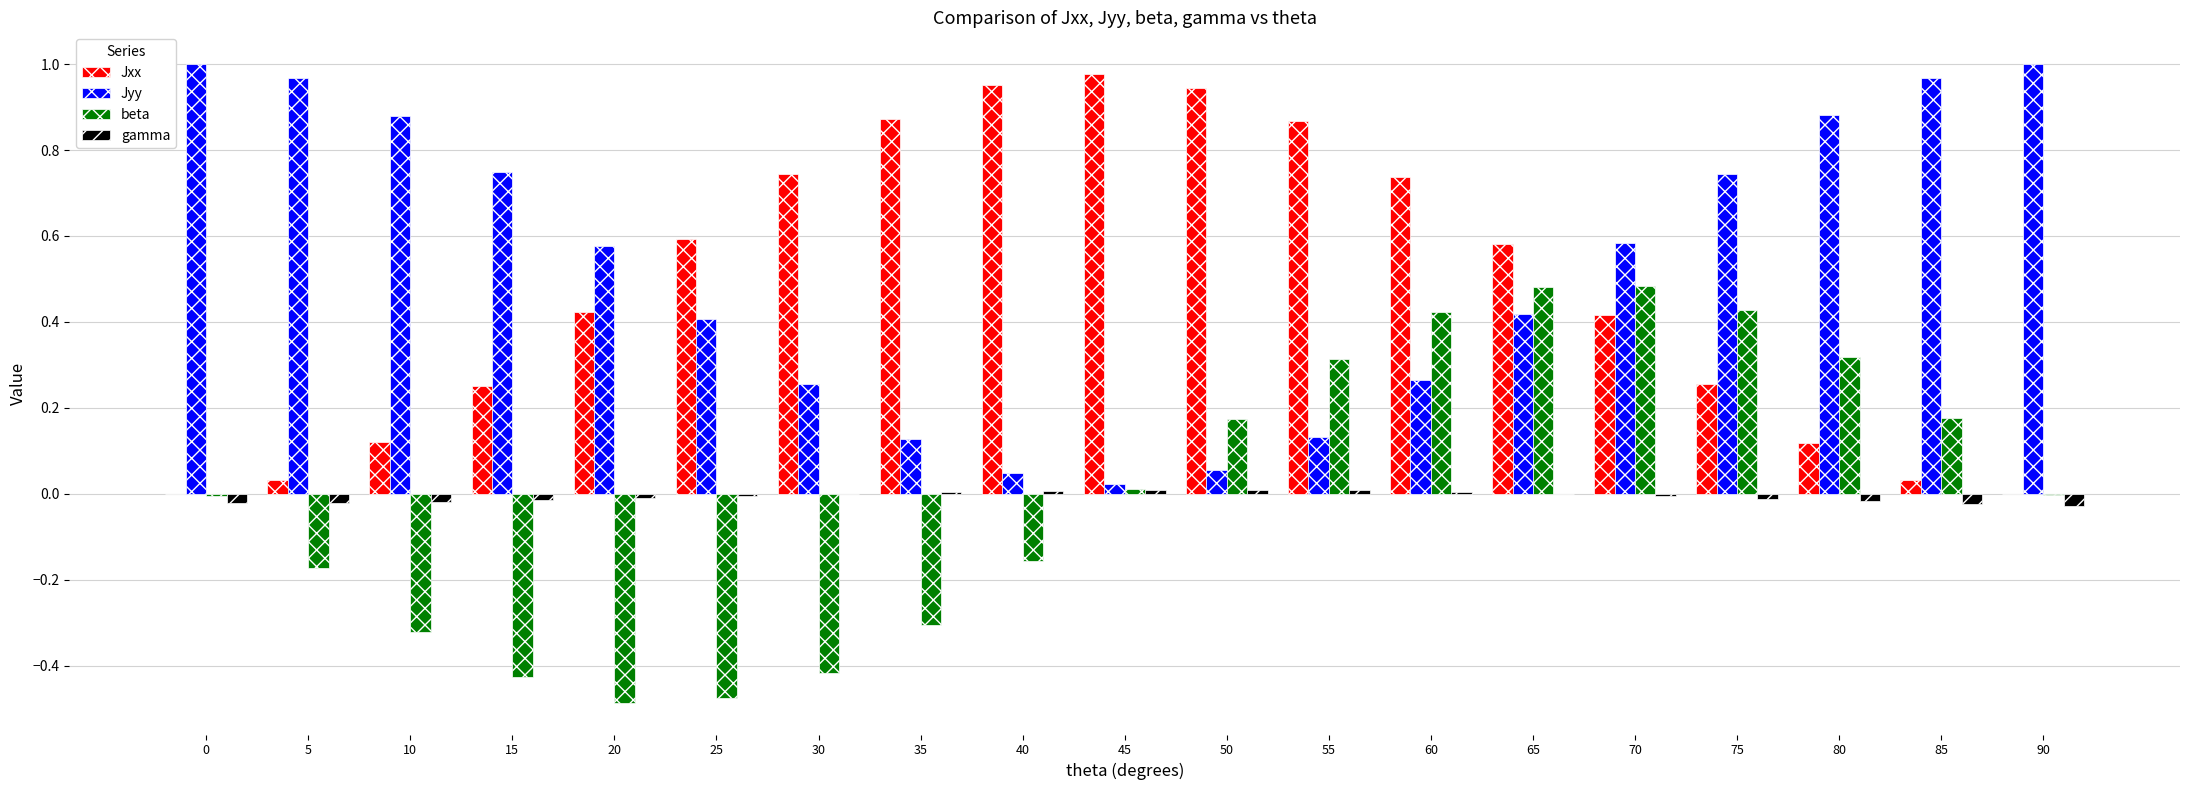

Which series changed the most between 45 and 55?

beta